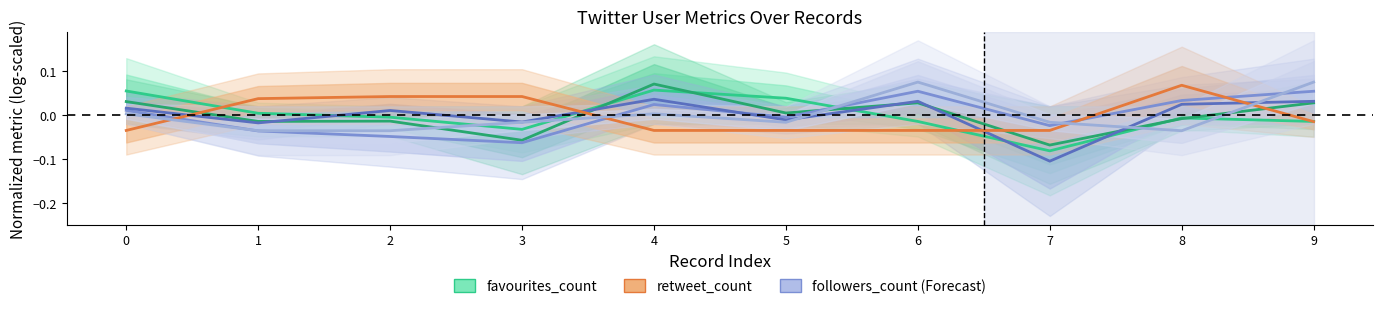

Count the retweet_count values in the range 0 to 1.

4